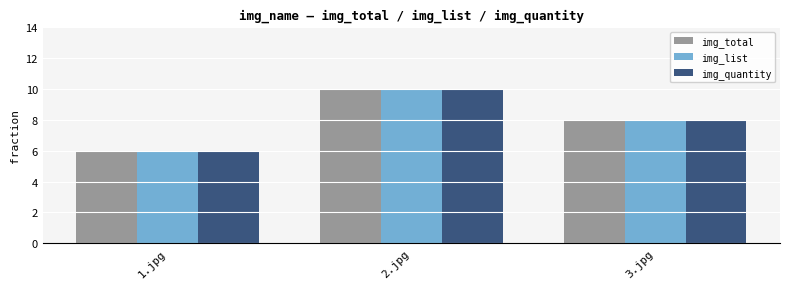

What is the minimum value for img_quantity?

6